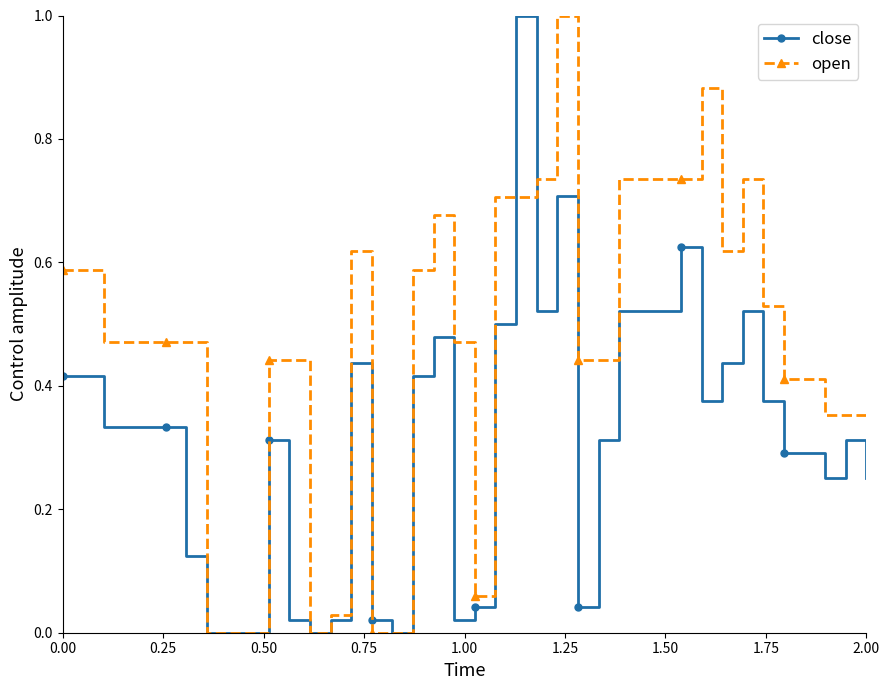

Which series has the largest total across all categories?

open